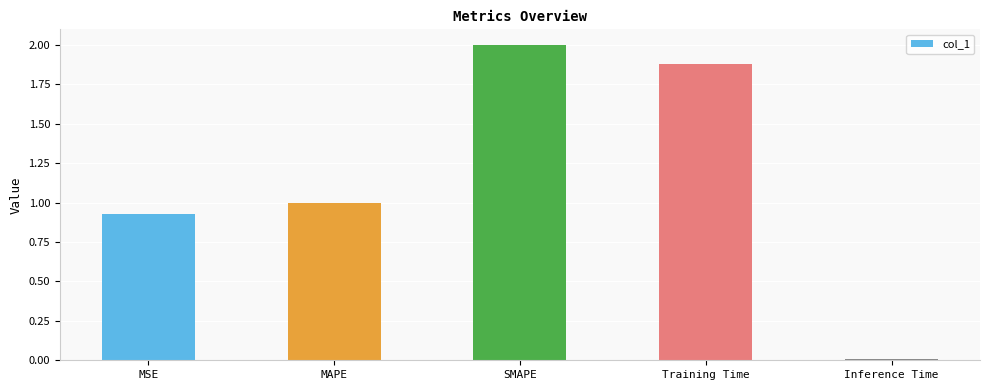

Is it true that the value at Inference Time is 0.0?

True